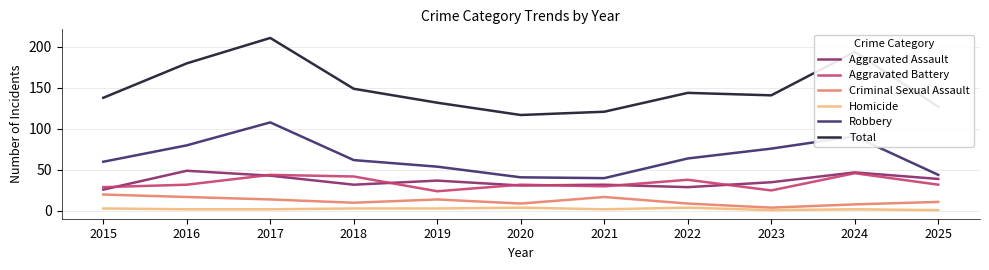

Is the value of Robbery at 2021 greater than the value of Aggravated Battery at 2019?

Yes